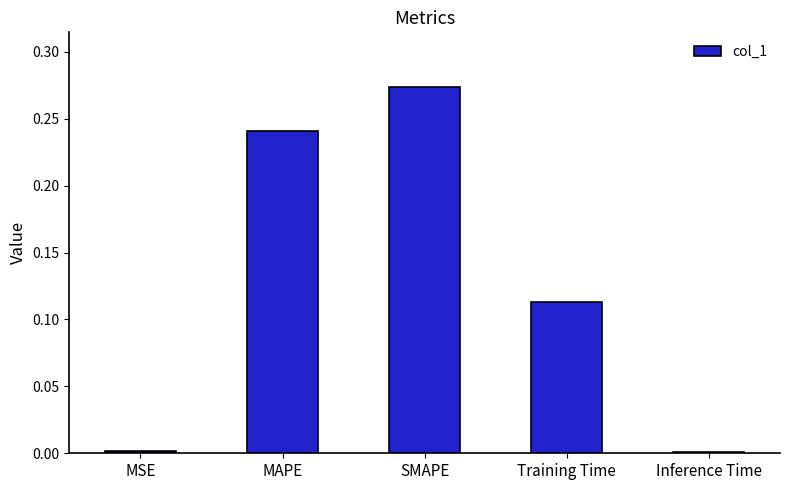

How many series are shown in this chart?

1